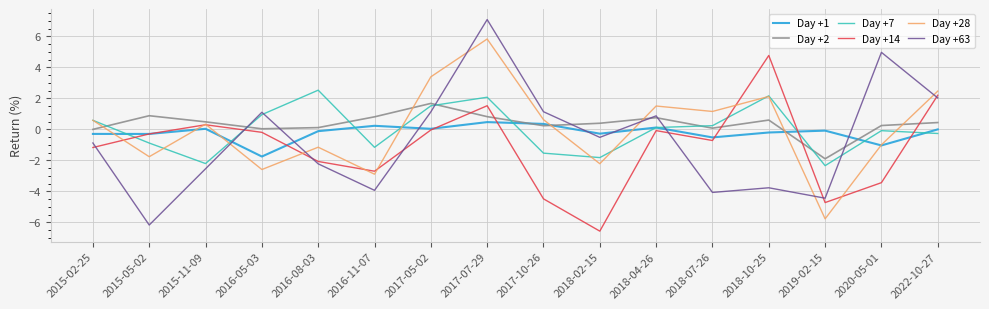

Is it true that Day +14 equals -4.5 at 2017-10-26?

True